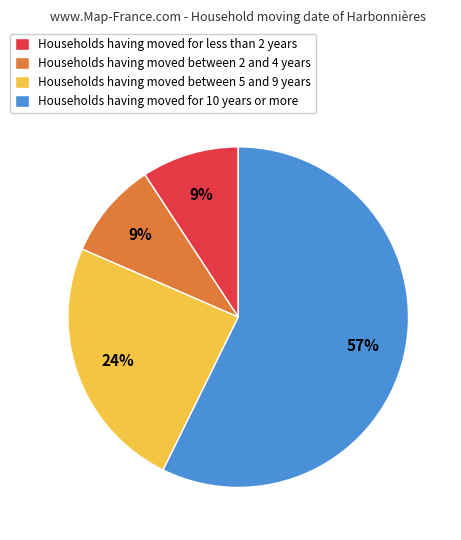

How many segments does this pie chart have?

4